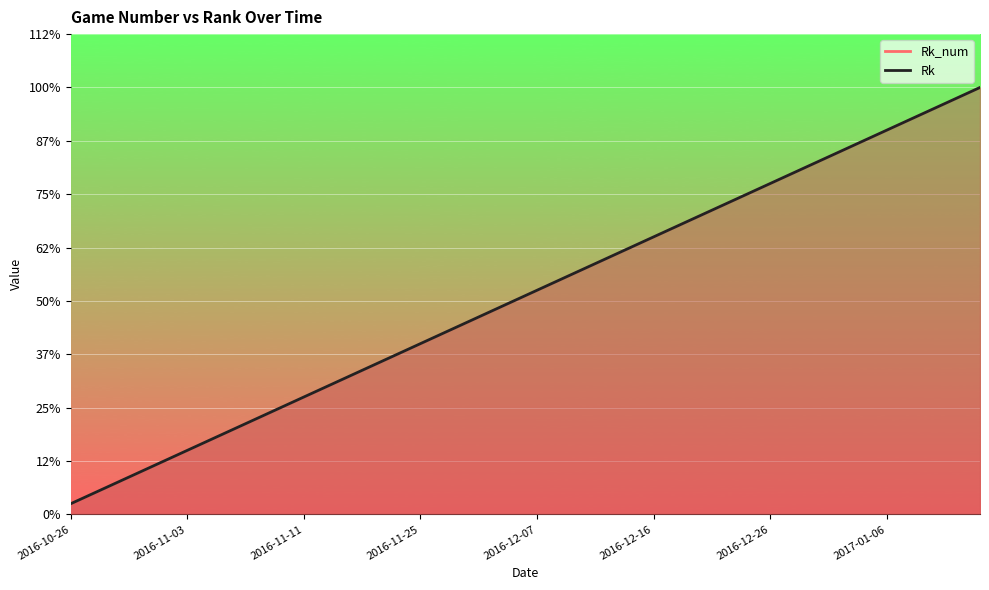

At which category is the sum across all series the highest?

2017-01-15